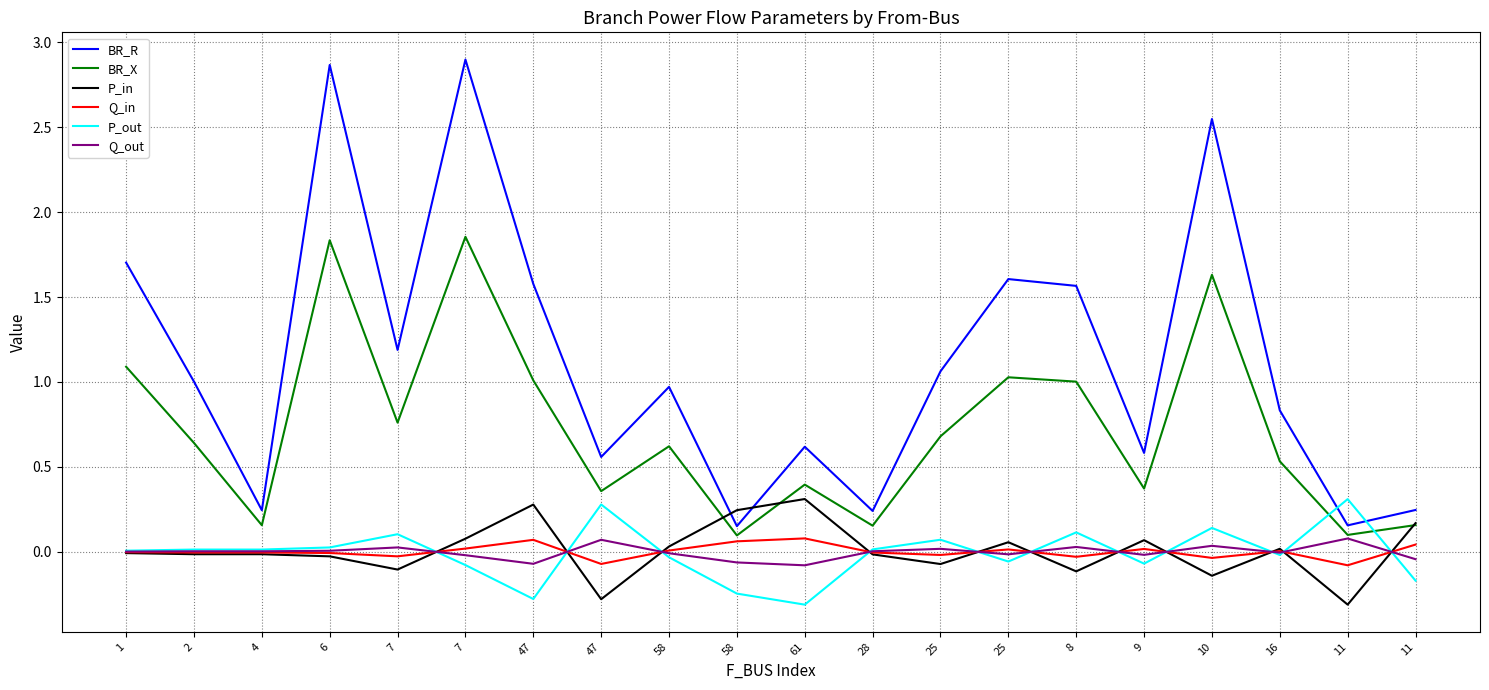

True or false: Q_in has a value of 0.0 at 58.

False